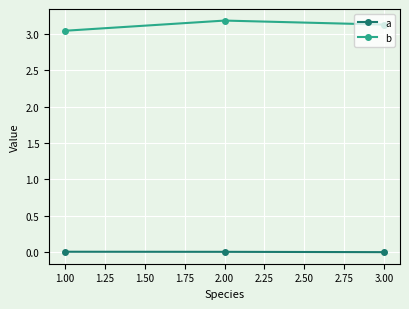

The value of b at 3.00 is 4.4. True or false?

False